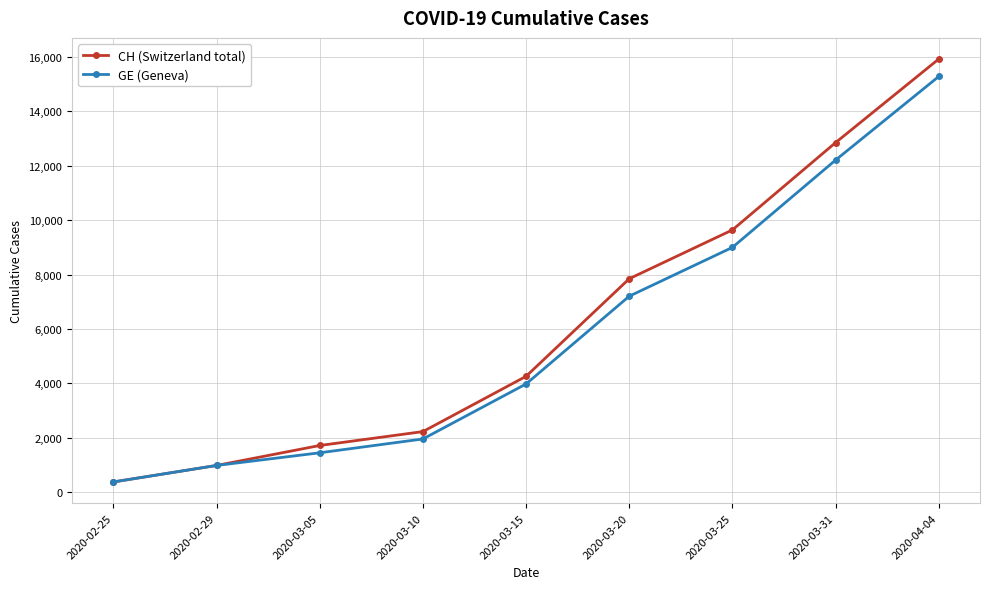

Which series has the largest total across all categories?

CH (Switzerland total)